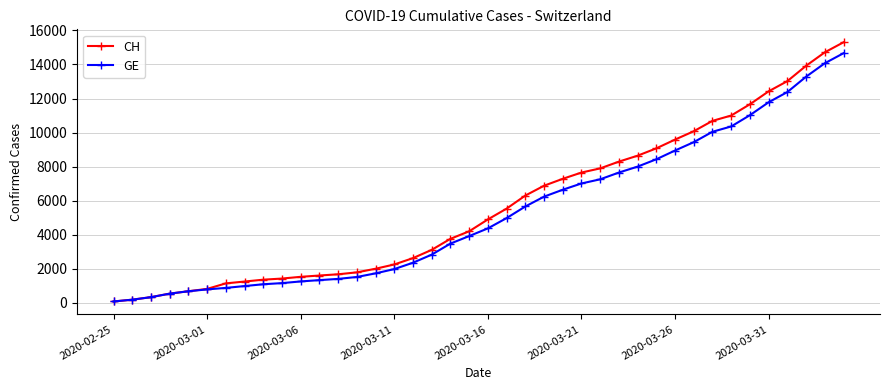

Which series has the largest range (max minus min)?

CH